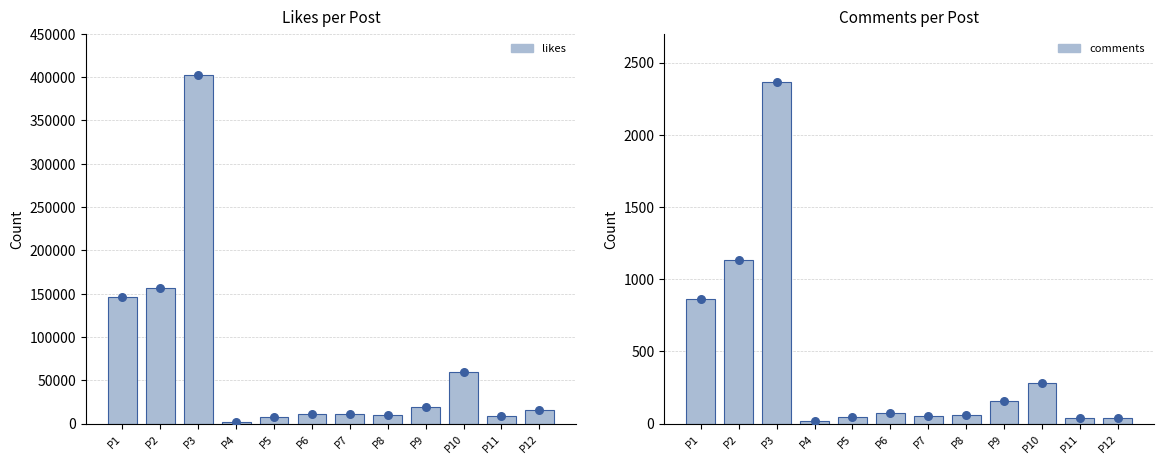

Which series reaches the maximum Y coordinate?

likes